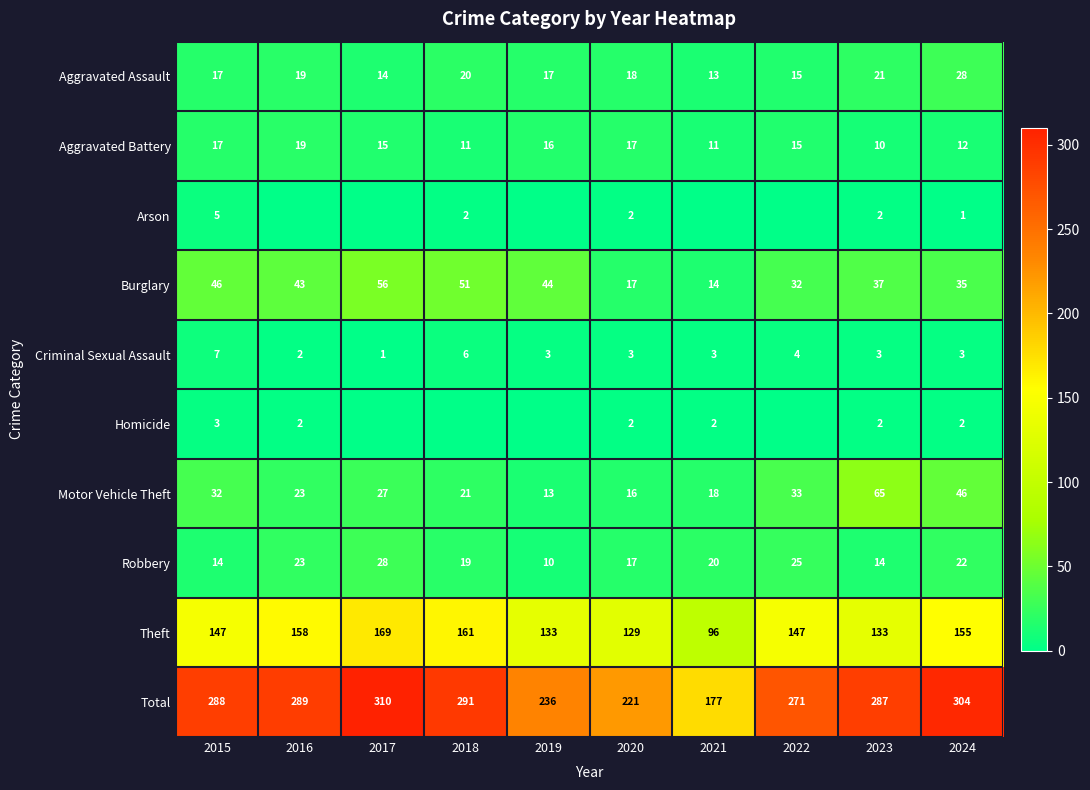

The value of Homicide at 2020 is 1. True or false?

False